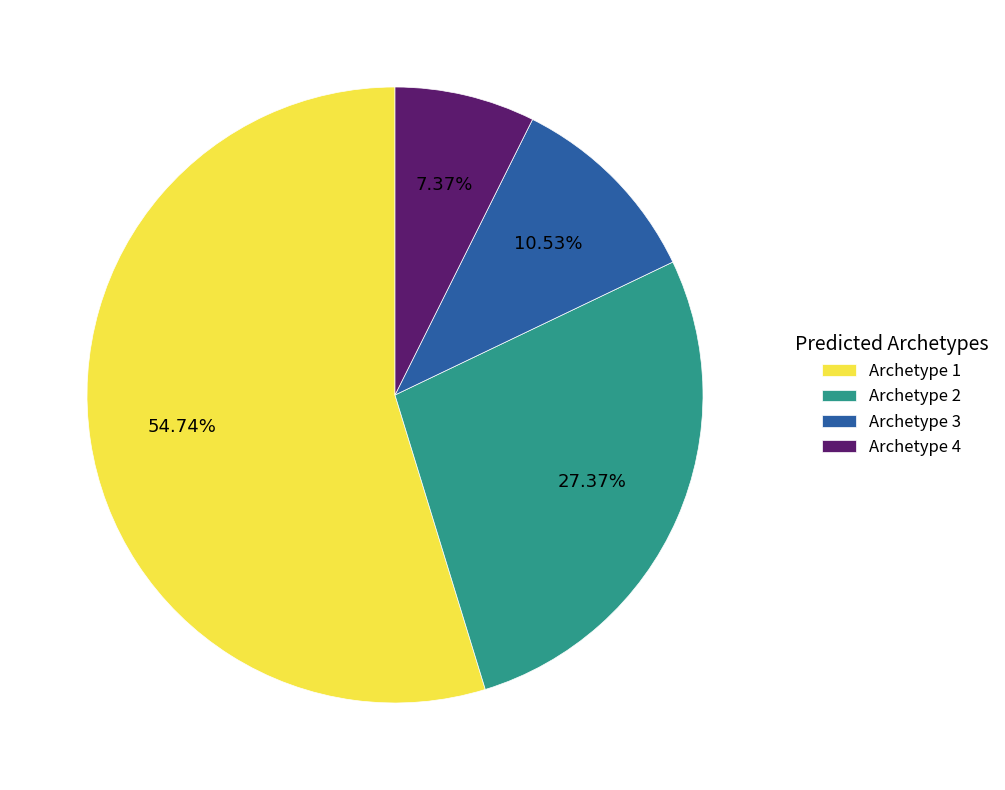

True or false: Archetype 1 accounts for 55% of the total.

True